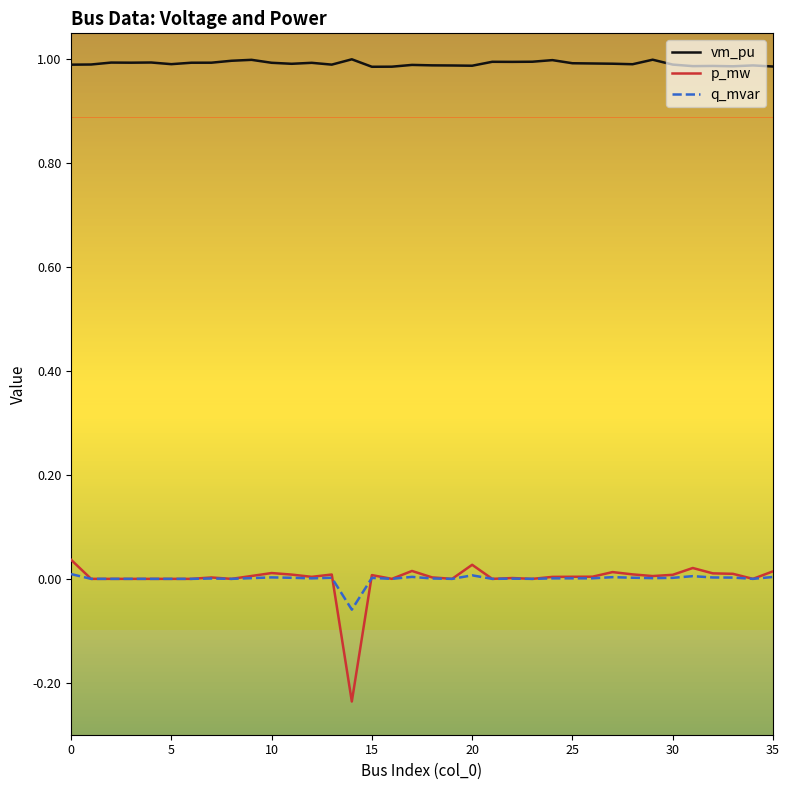

Which series has the widest spread of values?

p_mw